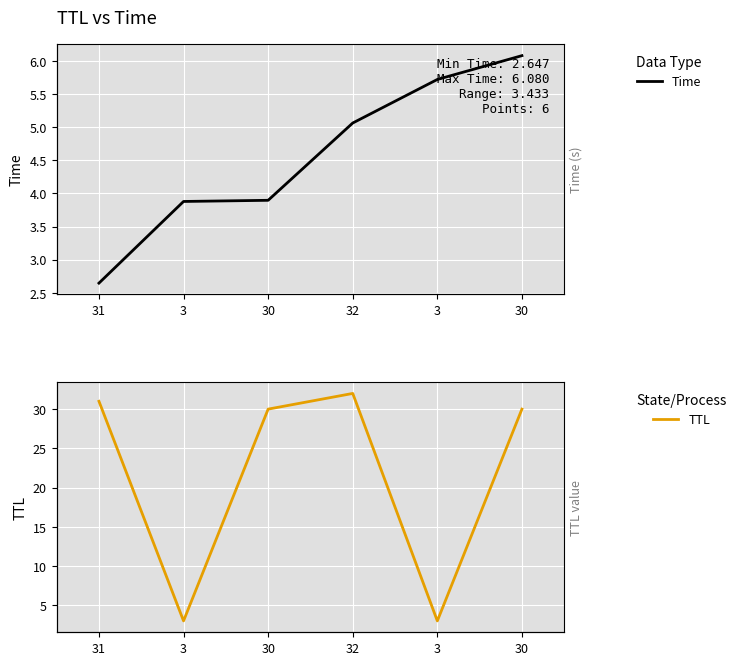

Is it true that Time equals 5.7 at 3?

True